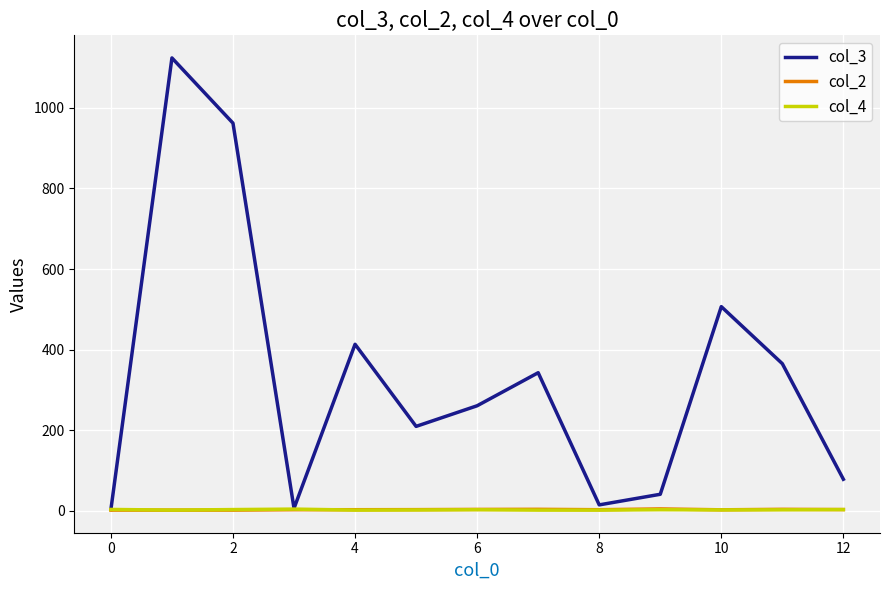

Which series has the largest range (max minus min)?

col_3